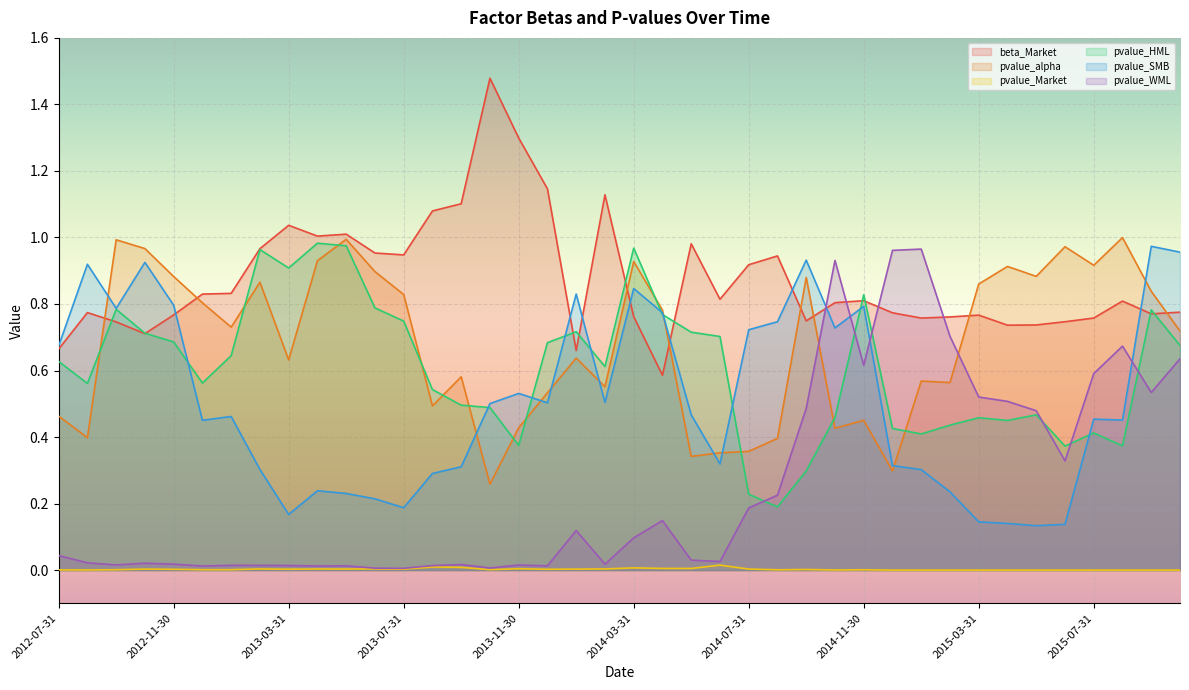

What is the sum of all pvalue_SMB values?

20.4